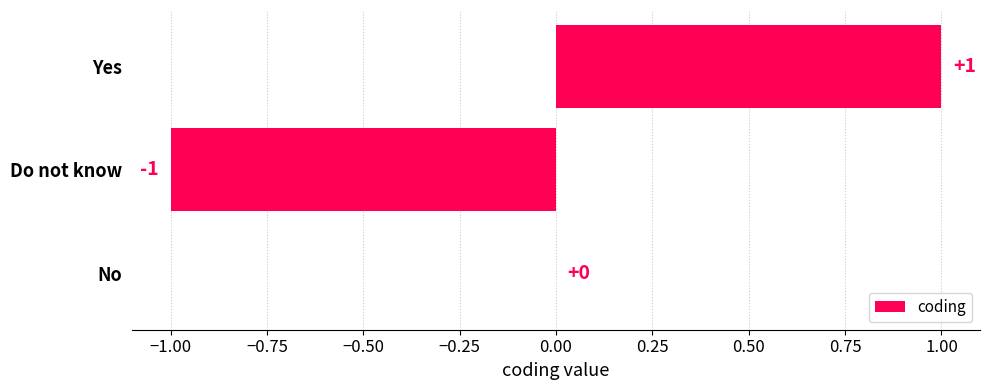

How many values are between -1 and 1?

3